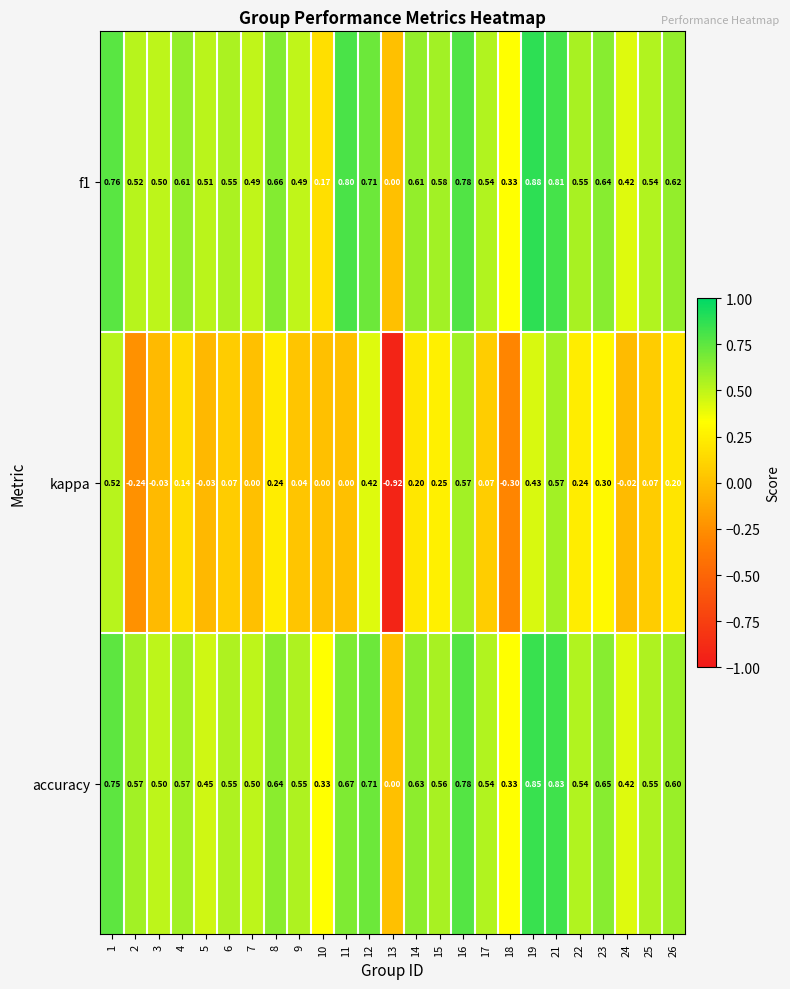

Is the value of kappa at 15 greater than the value of accuracy at 3?

No